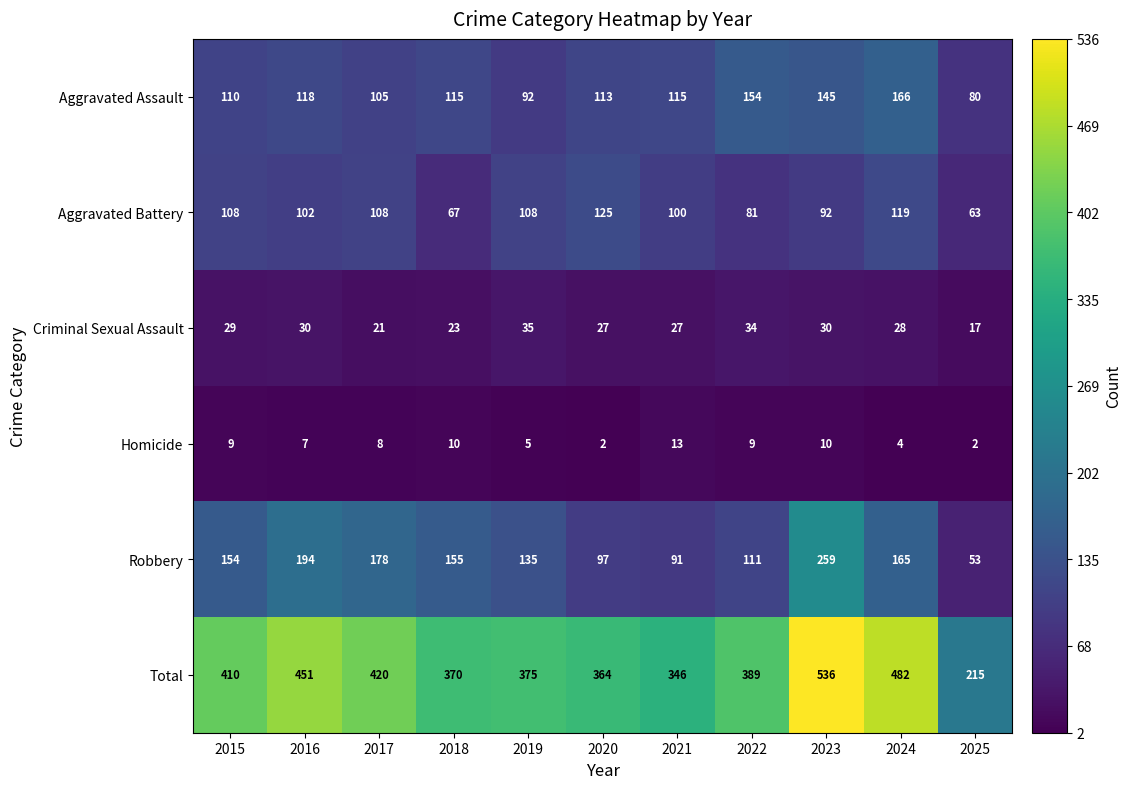

What is the difference between the highest and lowest values at 2025?

213